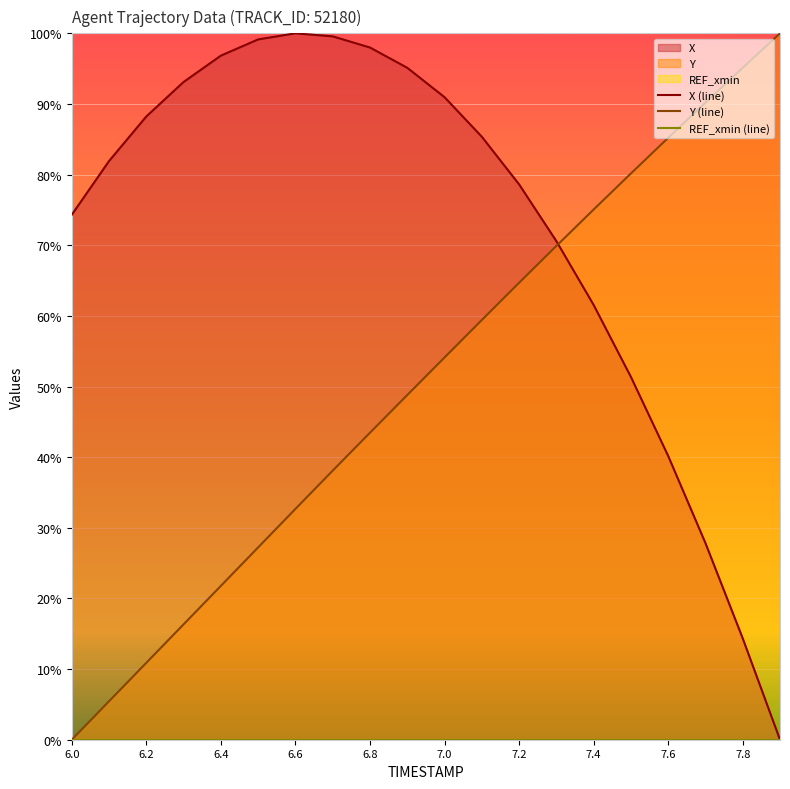

What is the sum of all X (line) values?

1447.1